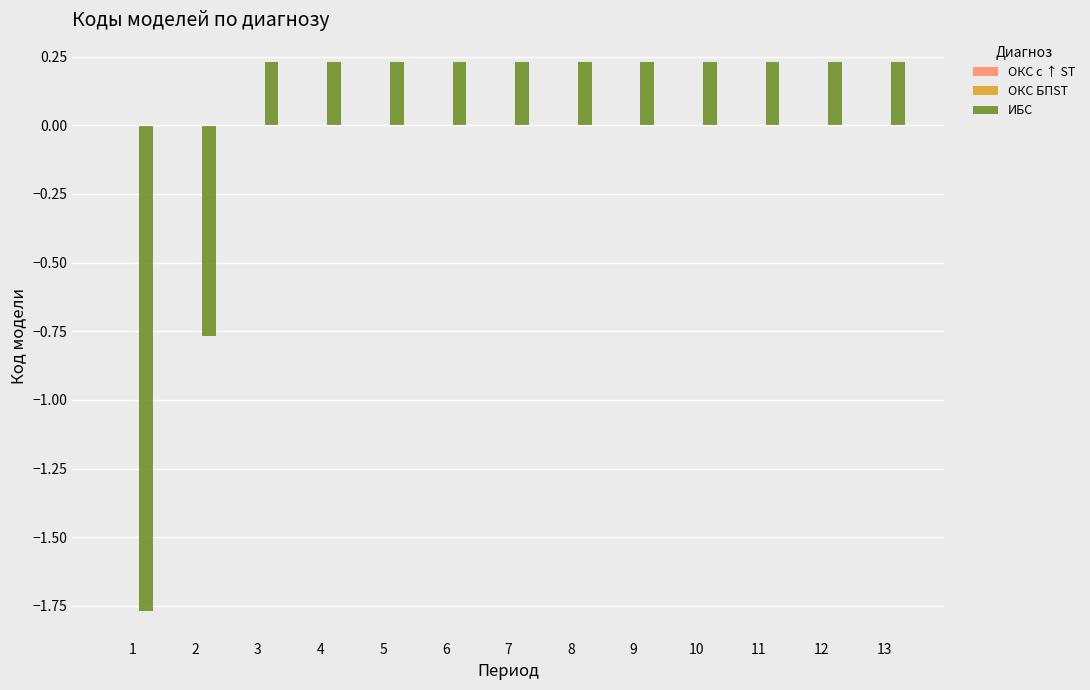

Where does the data first go above 0?

3